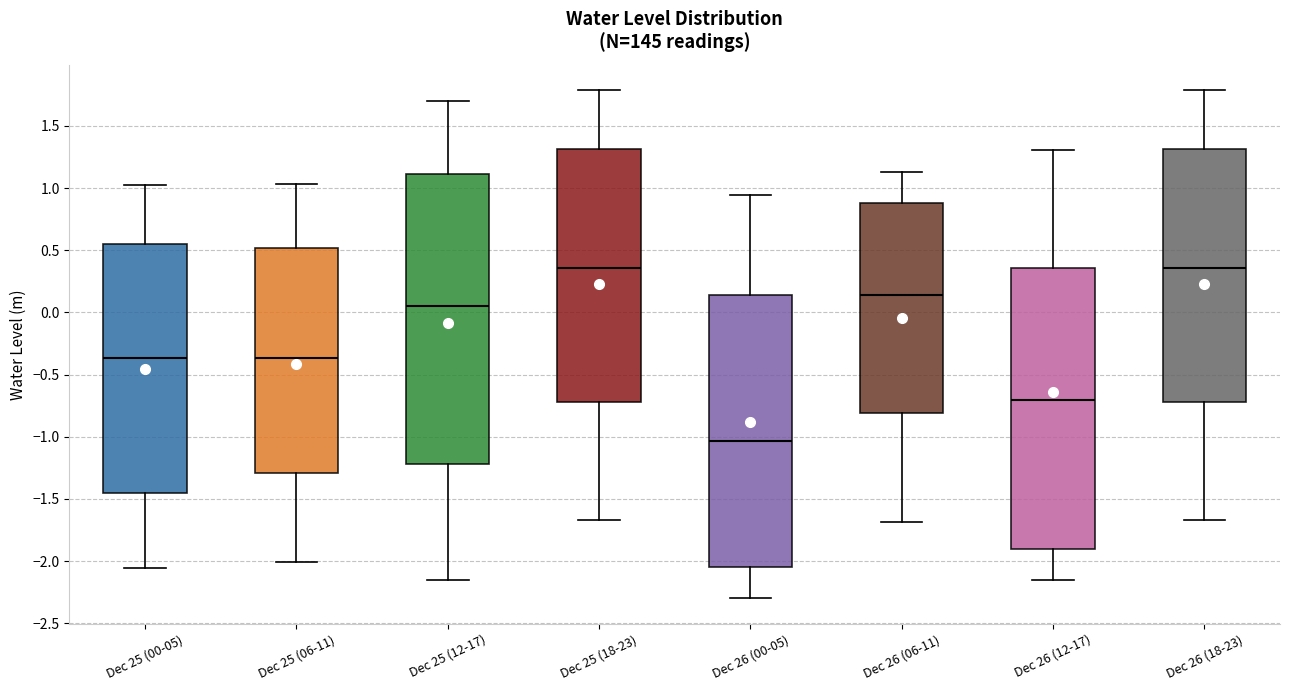

Reading left to right, read every box against the y-axis: the position of its median line, the range the box covers, and the ends of its whiskers. The values are not printed on the chart, so give them approximately, as read against the axis.

Dec 25 (00-05): median -0.35, box -1.45 to 0.55, whiskers -2.05 to 1.05
Dec 25 (06-11): median -0.35, box -1.30 to 0.50, whiskers -2.00 to 1.05
Dec 25 (12-17): median 0.05, box -1.20 to 1.10, whiskers -2.15 to 1.70
Dec 25 (18-23): median 0.35, box -0.70 to 1.30, whiskers -1.65 to 1.80
Dec 26 (00-05): median -1.05, box -2.05 to 0.15, whiskers -2.30 to 0.95
Dec 26 (06-11): median 0.15, box -0.80 to 0.90, whiskers -1.70 to 1.15
Dec 26 (12-17): median -0.70, box -1.90 to 0.35, whiskers -2.15 to 1.30
Dec 26 (18-23): median 0.35, box -0.70 to 1.30, whiskers -1.65 to 1.80